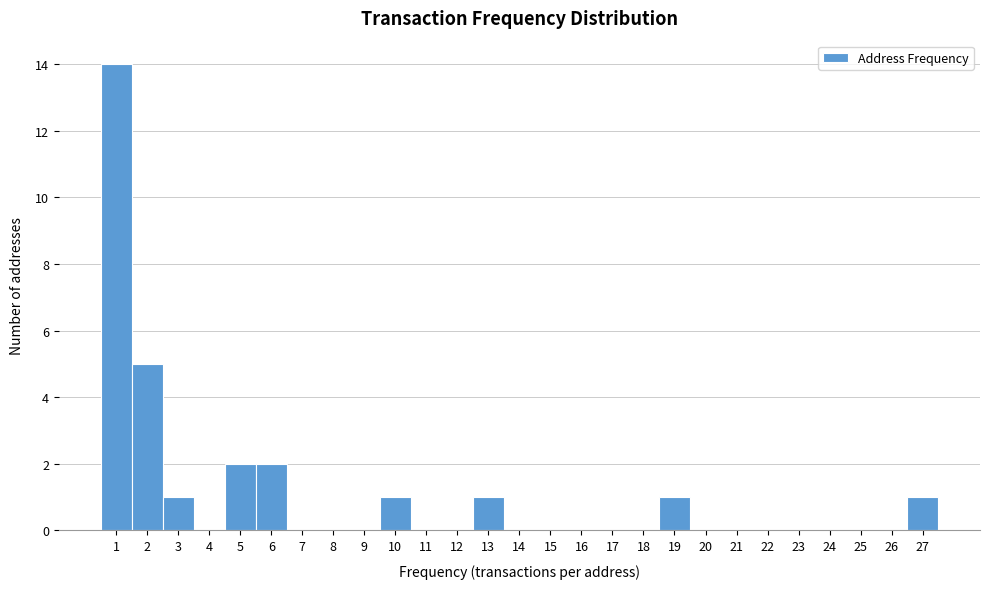

Reading left to right, list every bar in this chart as the range it spans on the x-axis followed by its height. The values are not printed on the chart, so give them approximately, as read against the axis.

0.5 to 1.5: 14
1.5 to 2.5: 5
2.5 to 3.5: 1
3.5 to 4.5: 0
4.5 to 5.5: 2
5.5 to 6.5: 2
6.5 to 7.5: 0
7.5 to 8.5: 0
8.5 to 9.5: 0
9.5 to 10.5: 1
10.5 to 11.5: 0
11.5 to 12.5: 0
12.5 to 13.5: 1
13.5 to 14.5: 0
14.5 to 15.5: 0
15.5 to 16.5: 0
16.5 to 17.5: 0
17.5 to 18.5: 0
18.5 to 19.5: 1
19.5 to 20.5: 0
20.5 to 21.5: 0
21.5 to 22.5: 0
22.5 to 23.5: 0
23.5 to 24.5: 0
24.5 to 25.5: 0
25.5 to 26.5: 0
26.5 to 27.5: 1